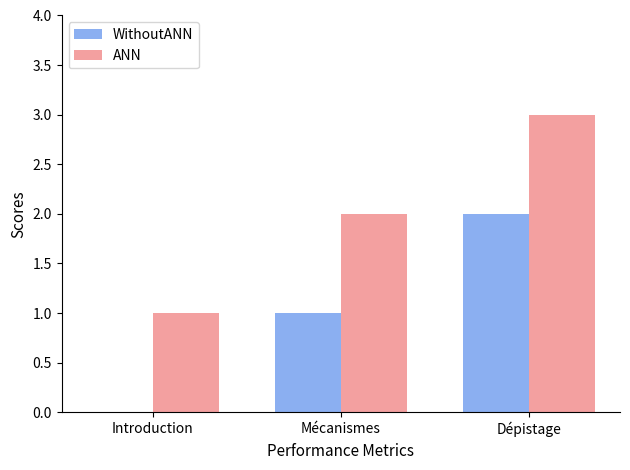

The ANN series shows 1 at Introduction. True or false?

True